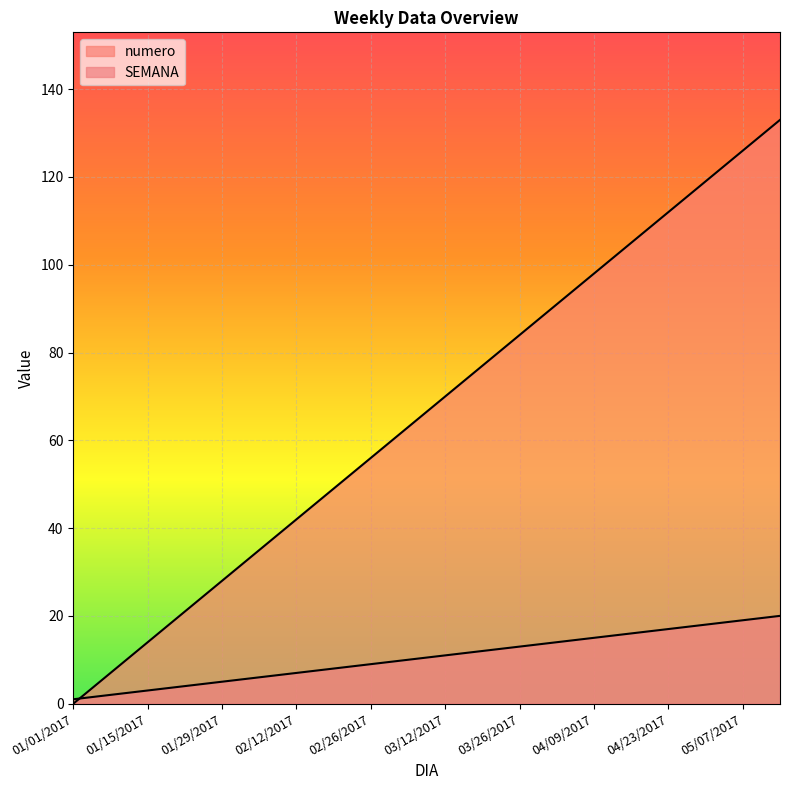

At which category does the chart reach its minimum across all series?

01/01/2017